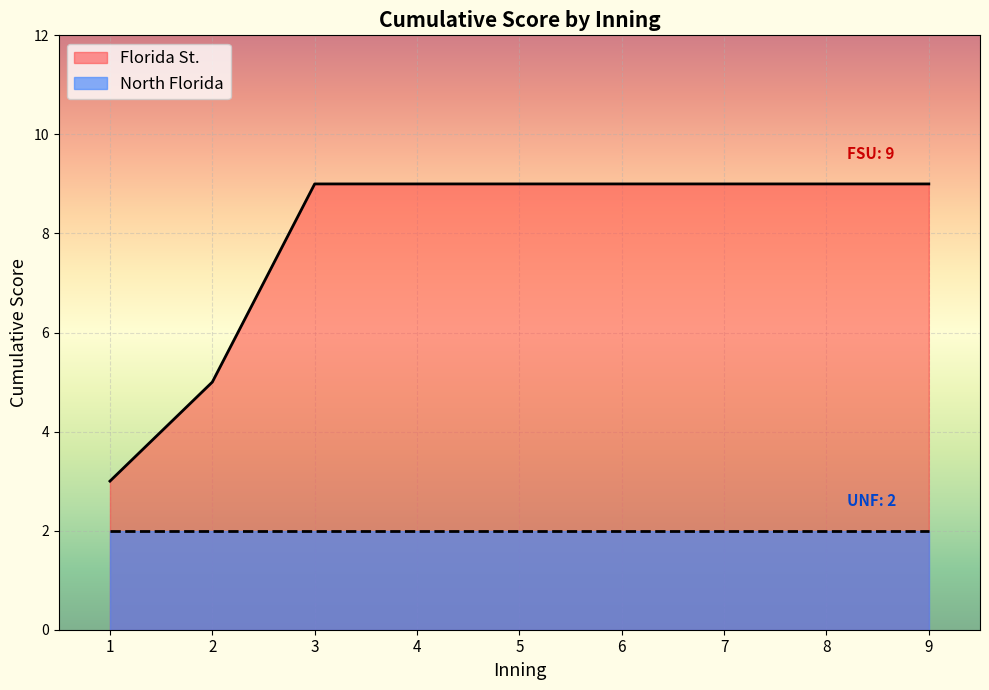

What is the lowest value of the Florida St. series?

3